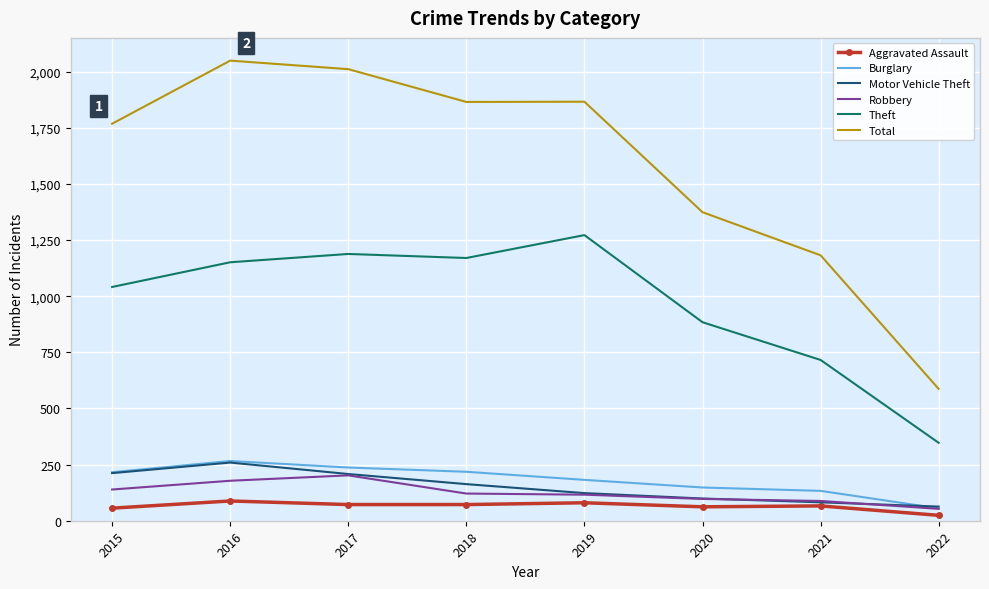

Is it true that Burglary equals 304 at 2019?

False